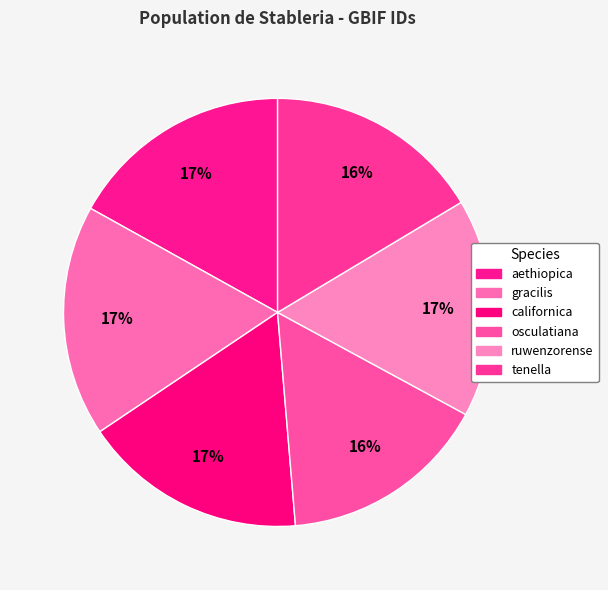

Is it true that ruwenzorense is 17% of the pie?

True